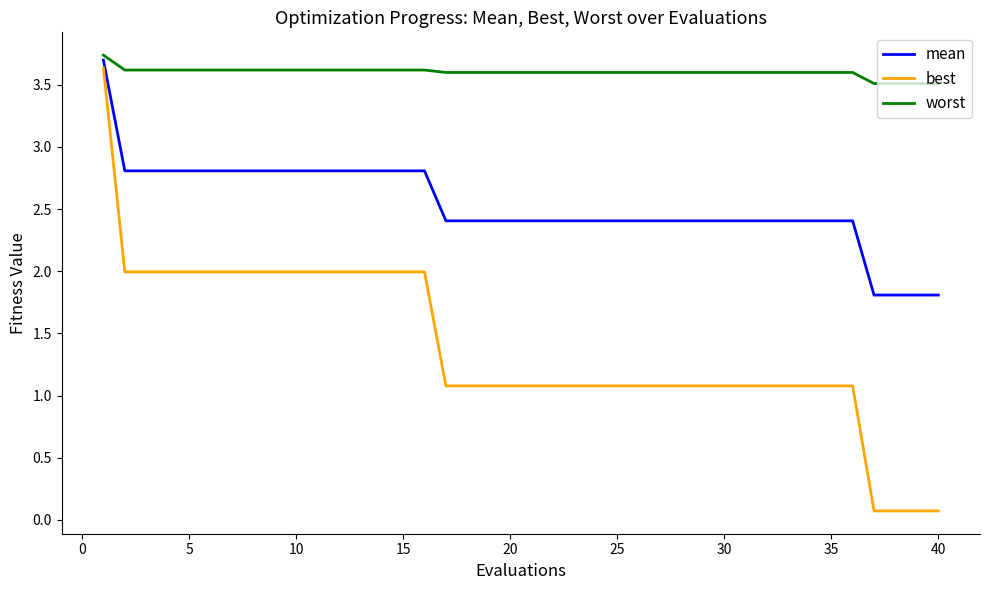

List the series in order of their overall mean, lowest first.

best, mean, worst